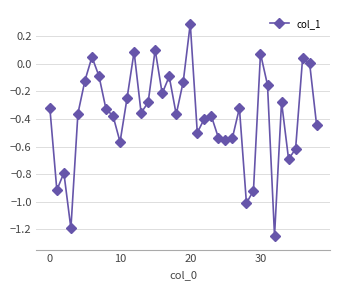

What is the difference between the maximum and minimum values?

1.5